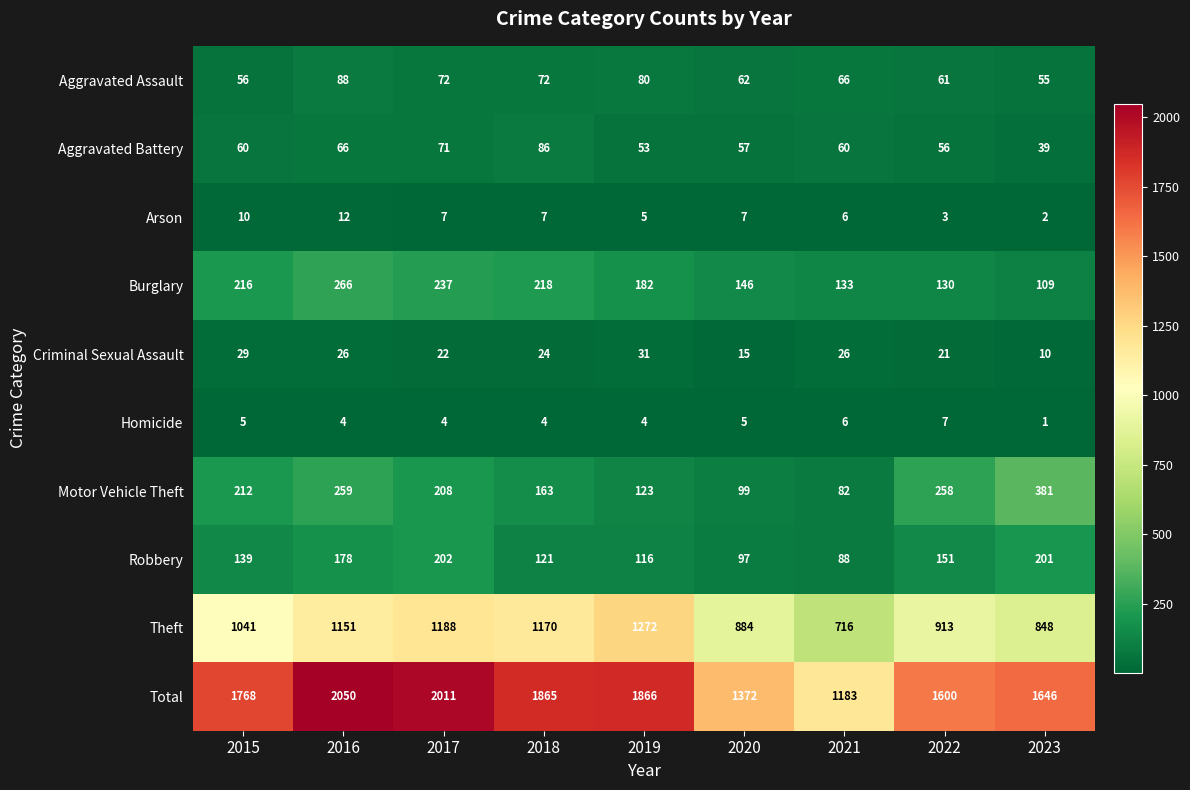

Read the Total value at 2020.

1372